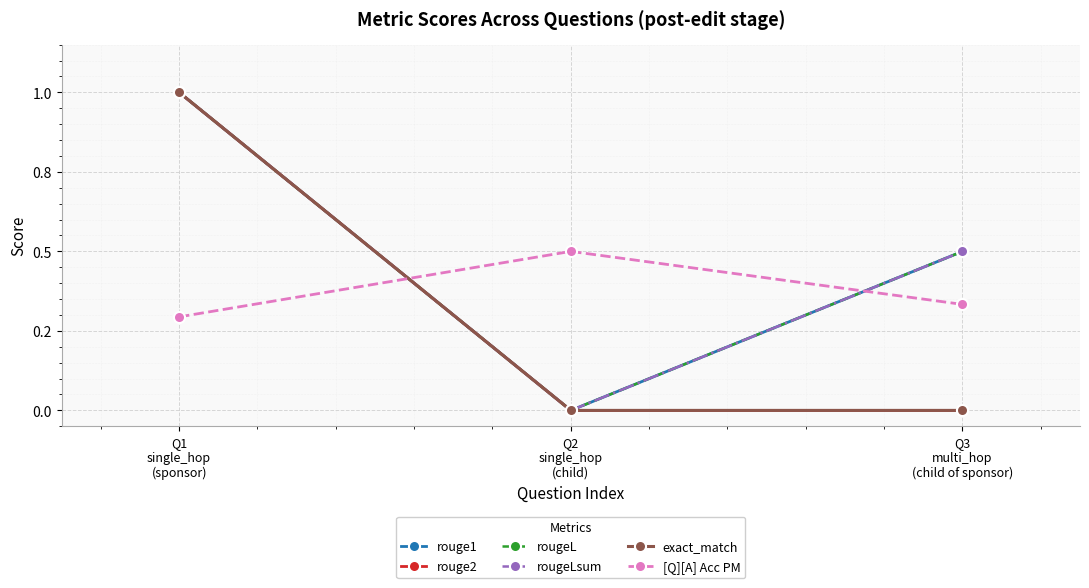

Does the chart have visible grid lines?

Yes